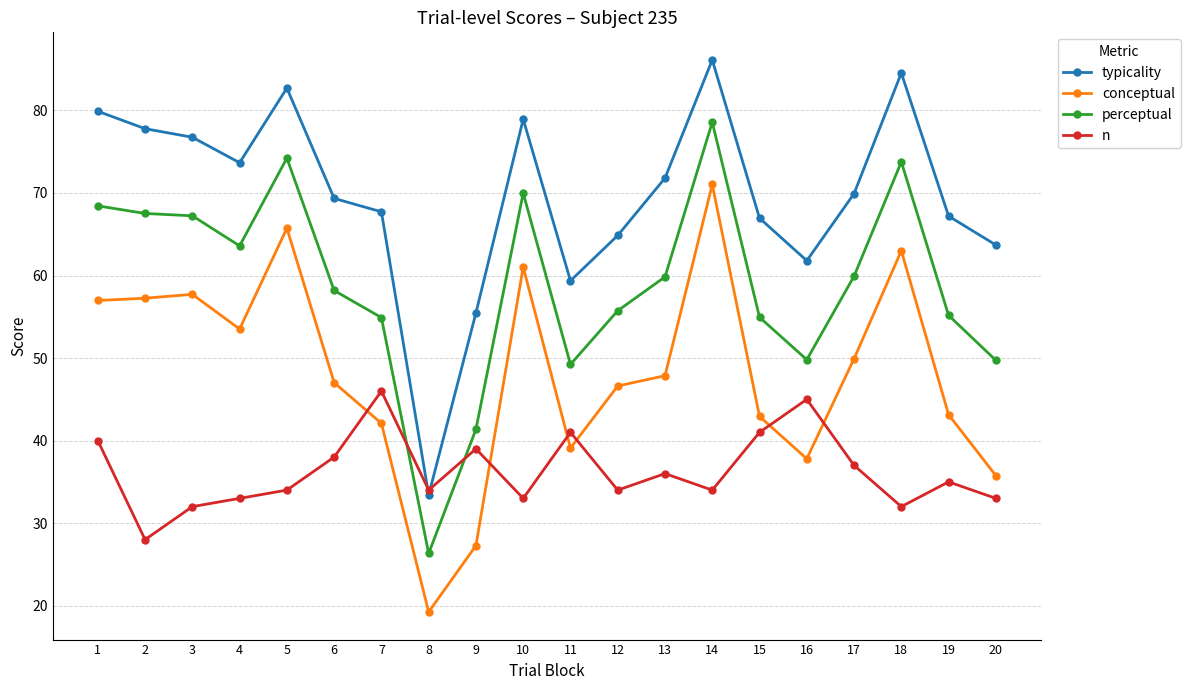

The value of perceptual at 15 is 54.9. True or false?

True